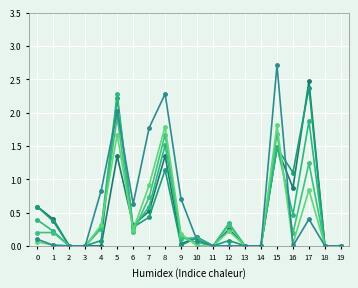

The value of col_47 at 12 is 0.5. True or false?

False